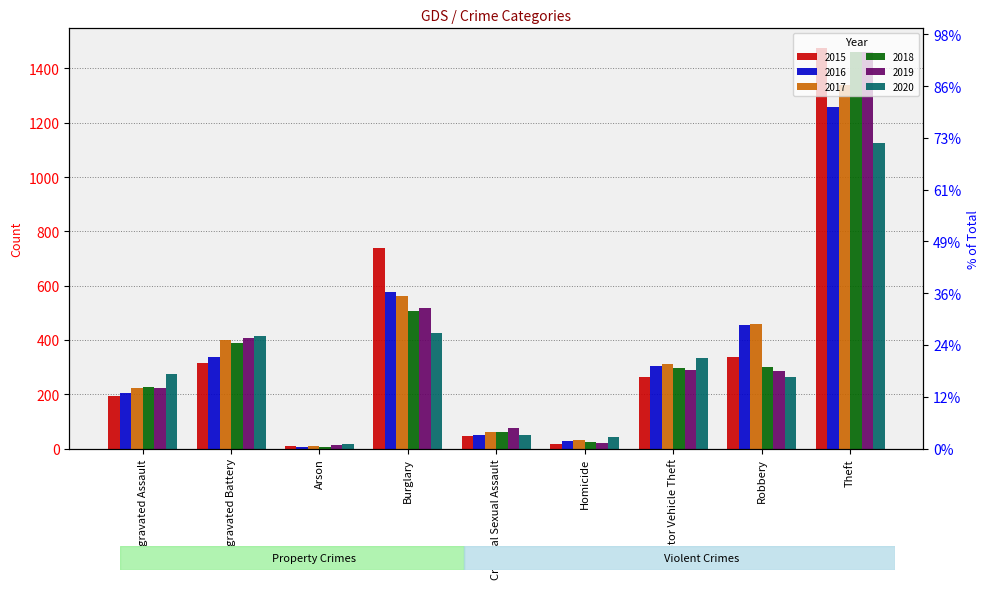

Rank the series by their maximum value, from lowest to highest.

2020, 2016, 2017, 2019, 2018, 2015